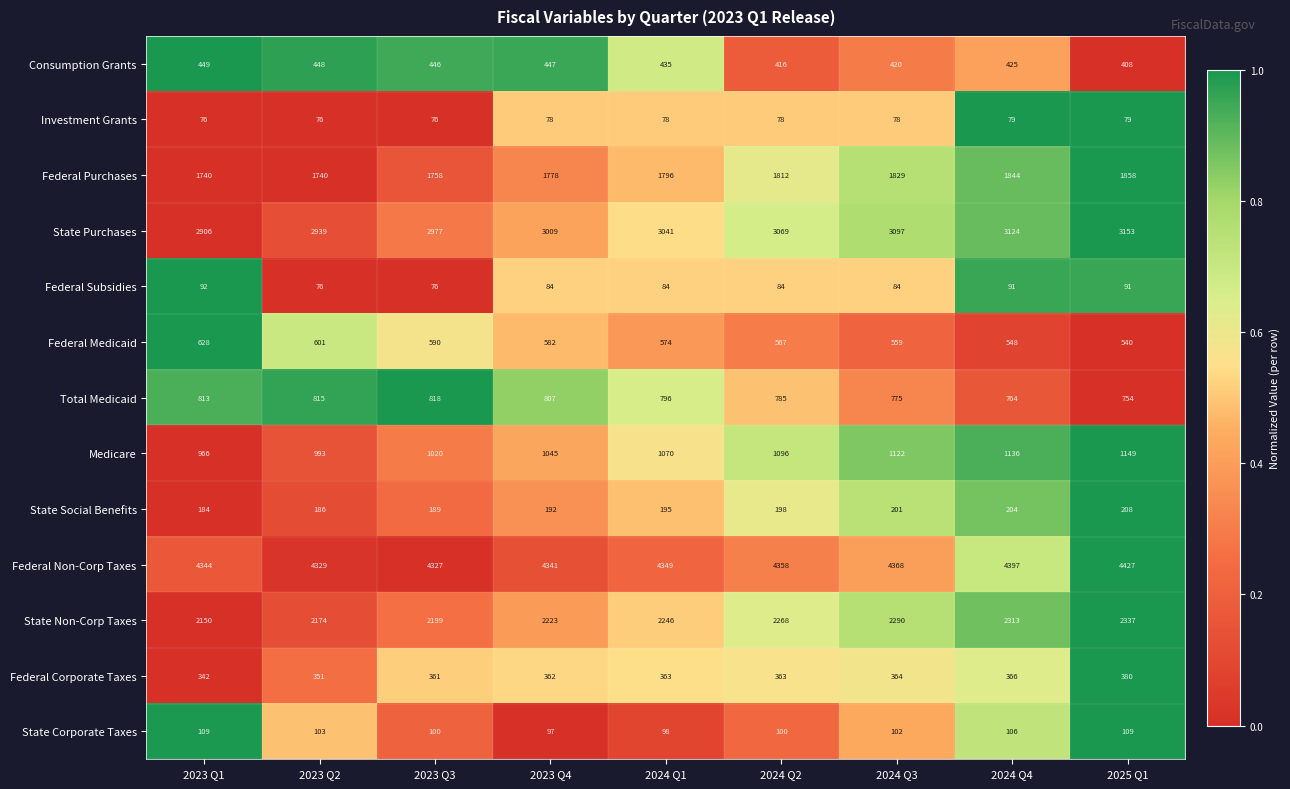

What is the difference between the maximum and minimum values in the Investment Grants series?

3